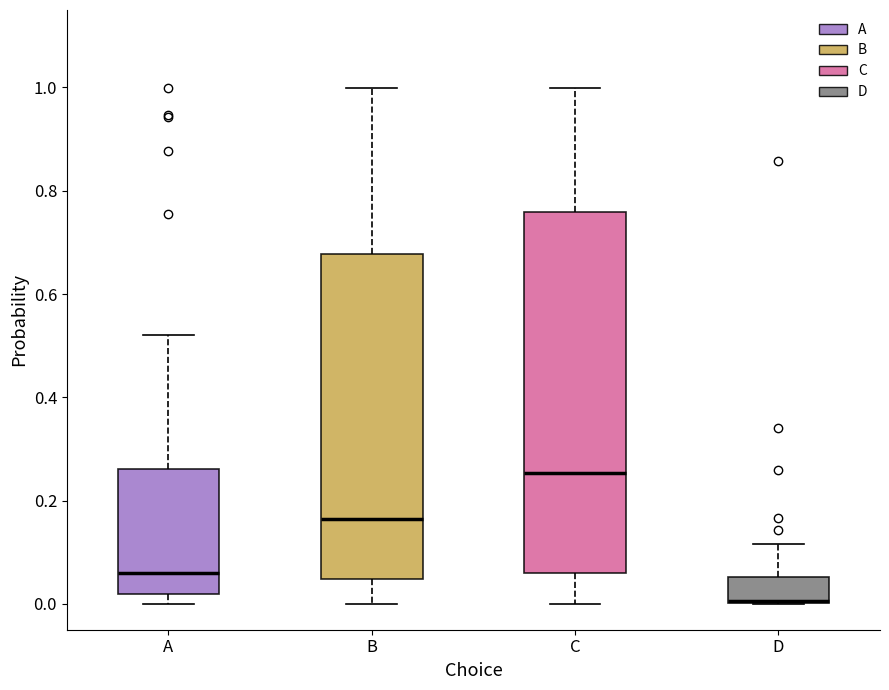

Which box has the lowest median line?

D